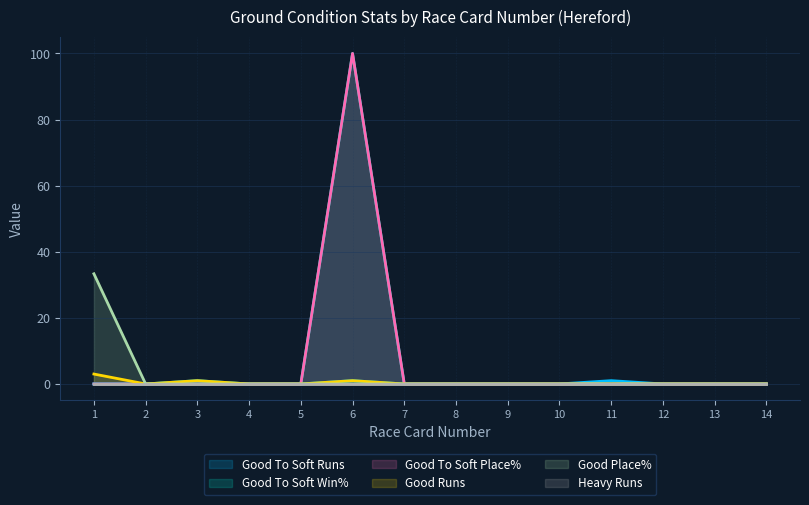

Rank the series by their maximum value, from lowest to highest.

Heavy Runs, Good To Soft Runs, Good Runs, Good Place%, Good To Soft Win%, Good To Soft Place%